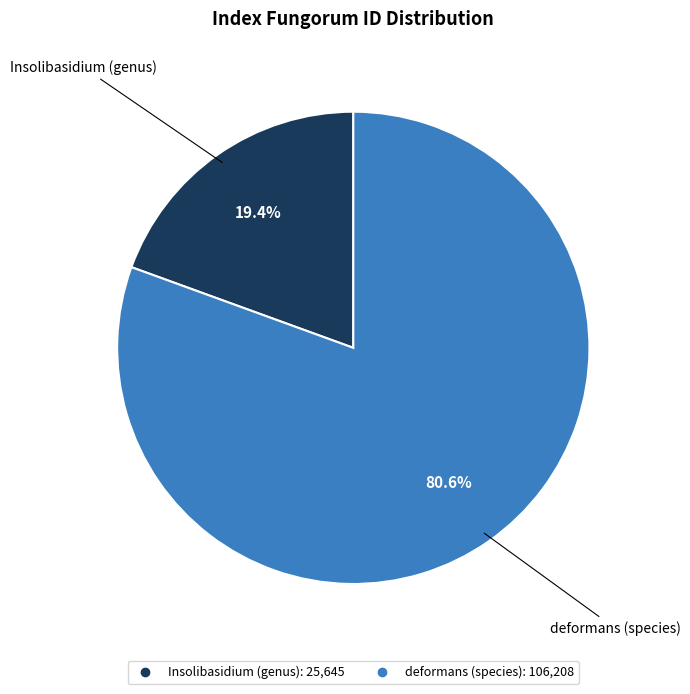

How many segments does this pie chart have?

2